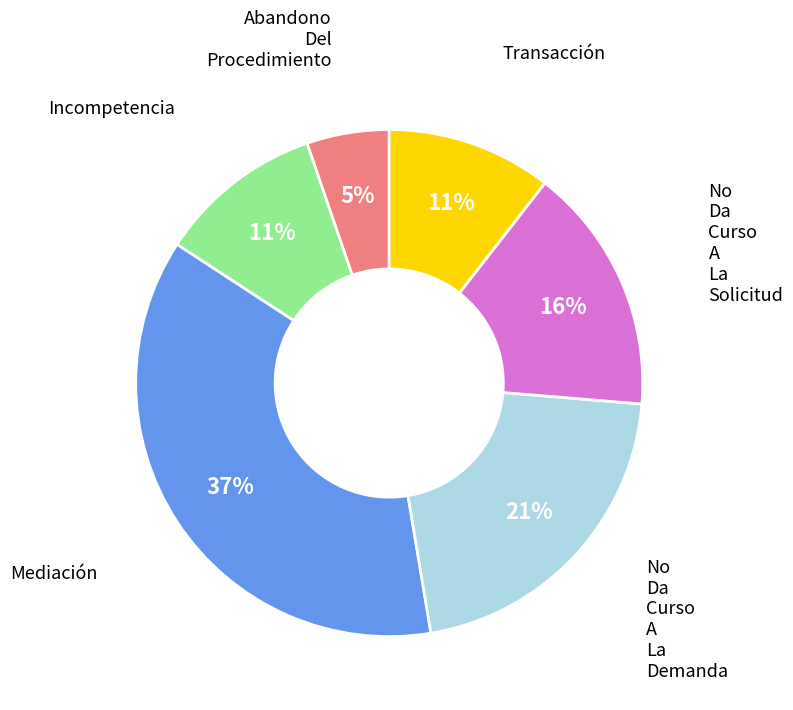

Which has a higher value, No Da Curso A La Solicitud or Transacción?

No Da Curso A La Solicitud